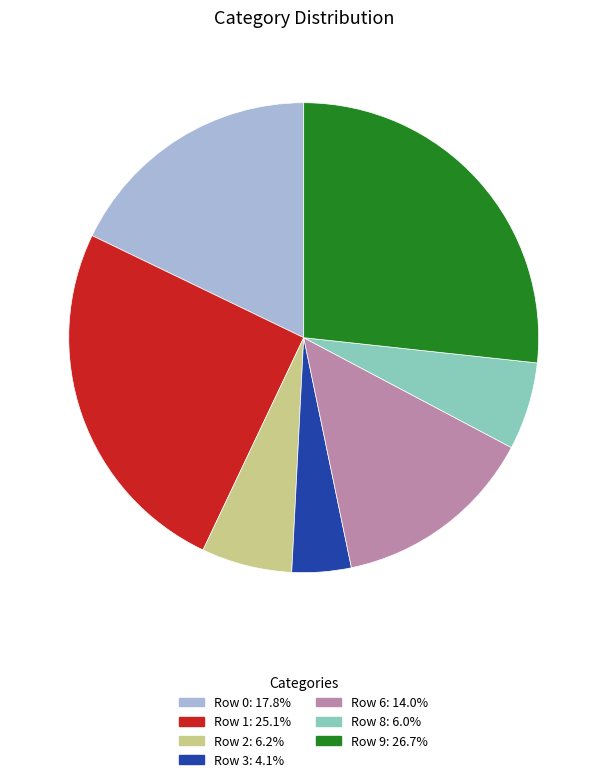

How many segments does this pie chart have?

7